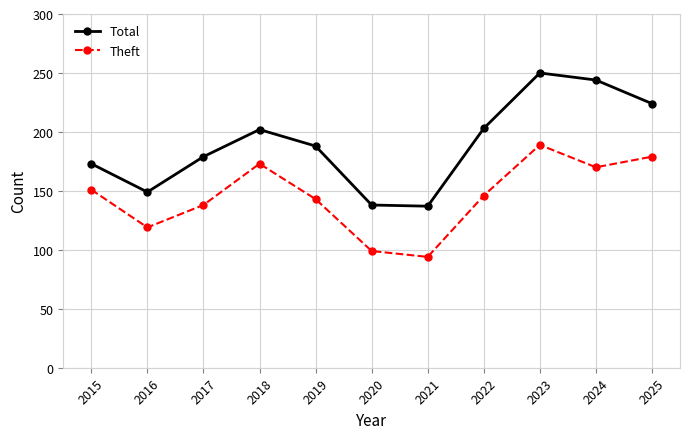

What is the highest value of the Total series?

250